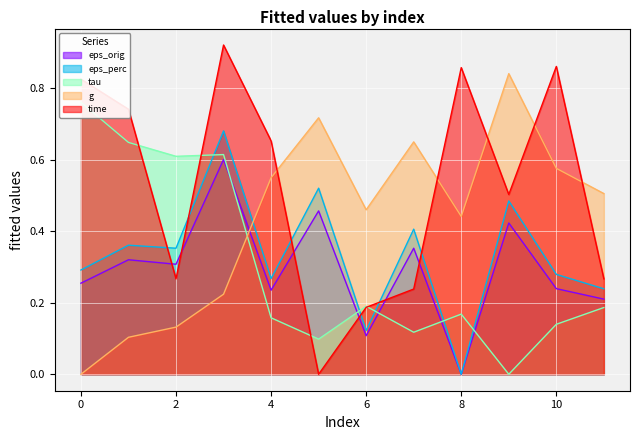

True or false: tau and eps_orig cross at least once.

True